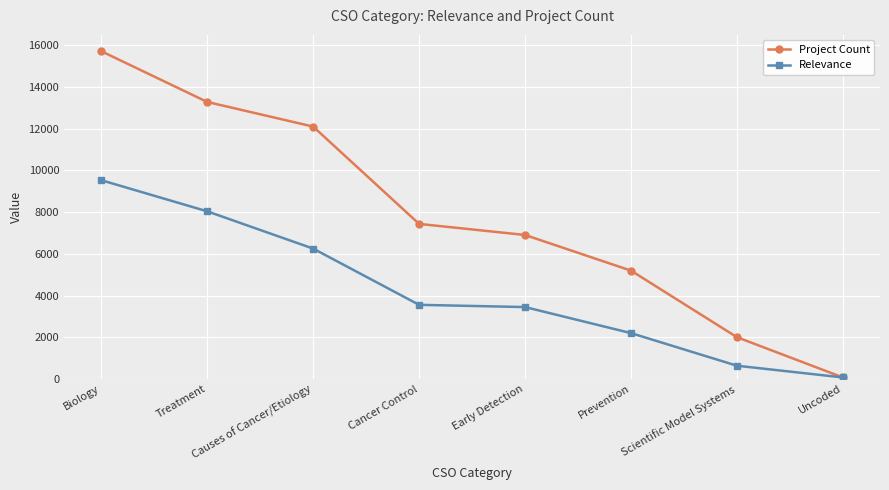

Between Treatment and Early Detection, which series saw the biggest shift?

Project Count